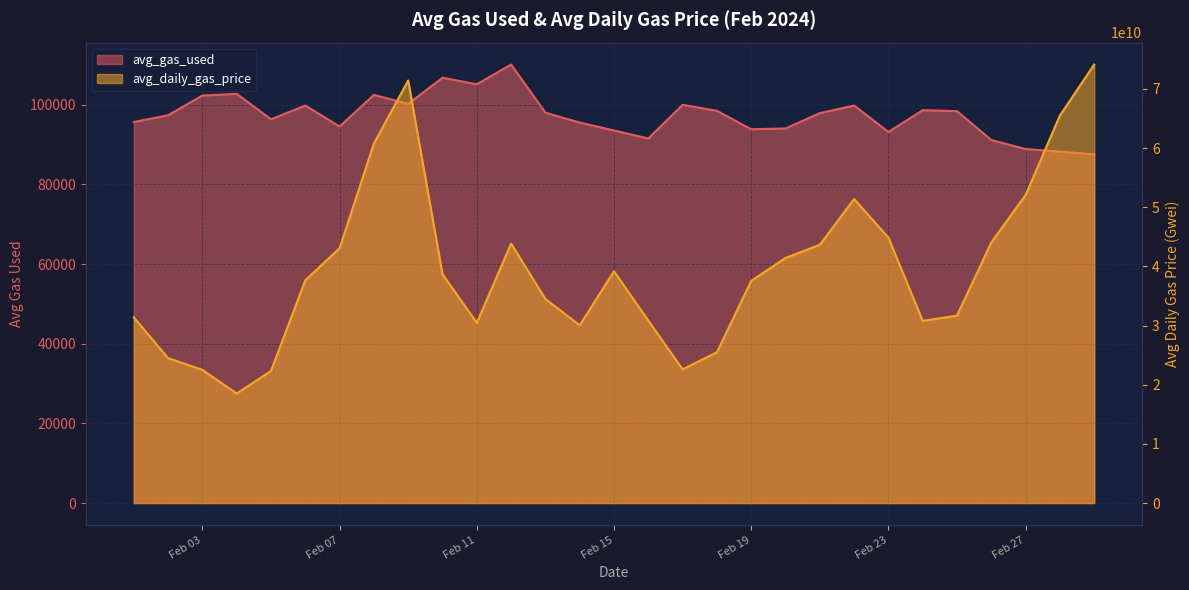

What is the value of the avg_gas_used point at the 18th from the left?

98449.8